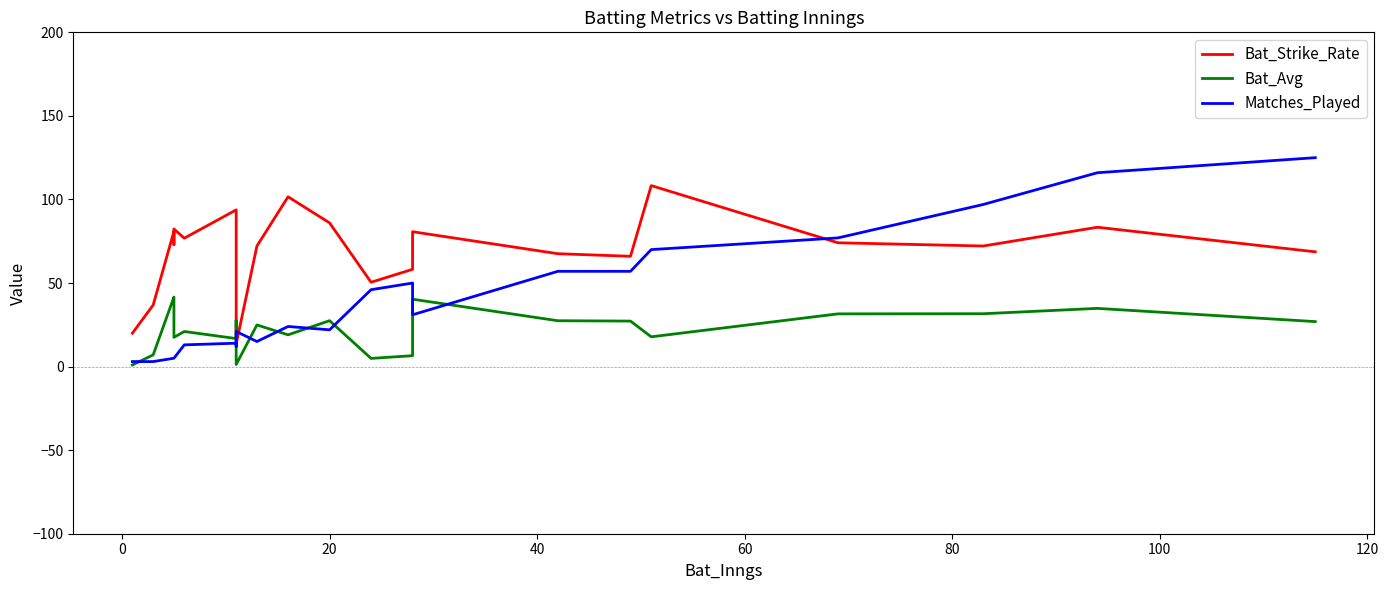

How many distinct data groups are displayed?

3